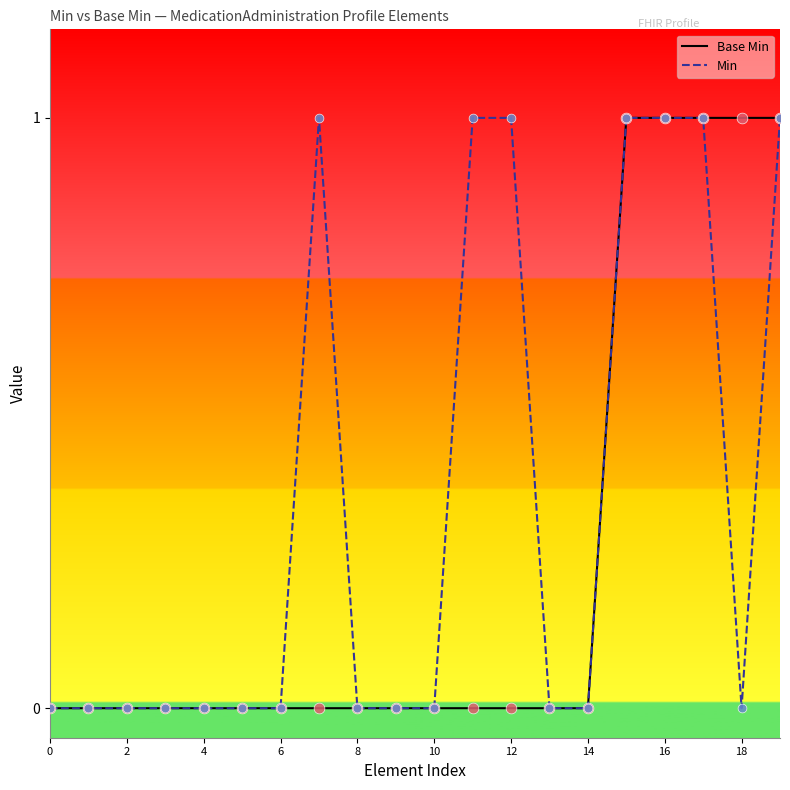

List the series in order of their overall mean, highest first.

Min, Base Min